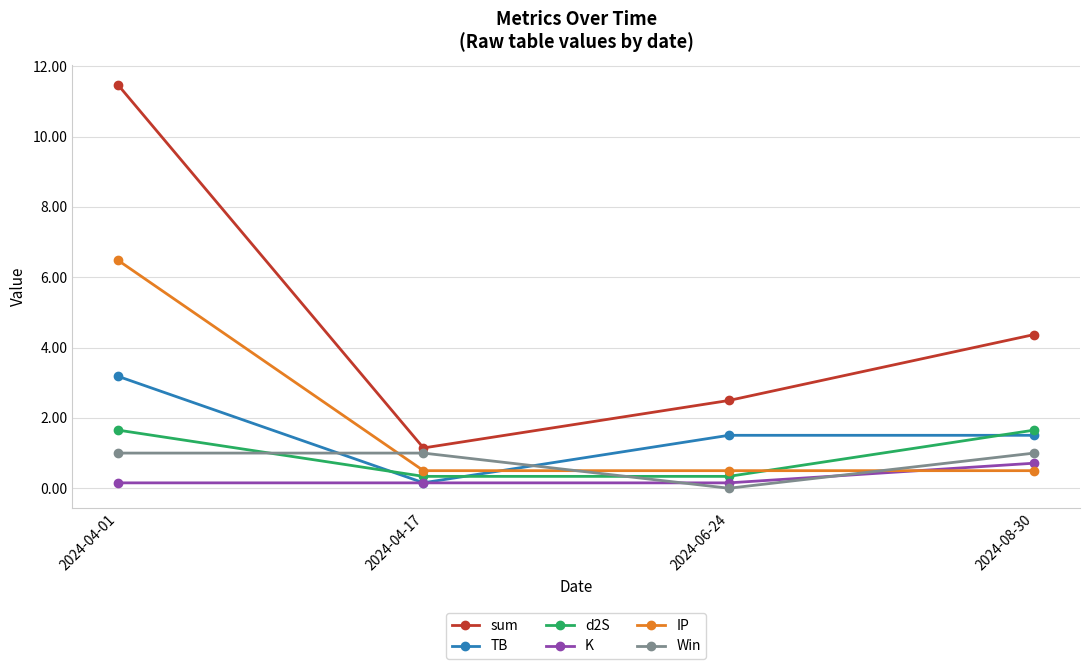

Between 2024-04-01 and 2024-08-30, which series saw the biggest shift?

sum